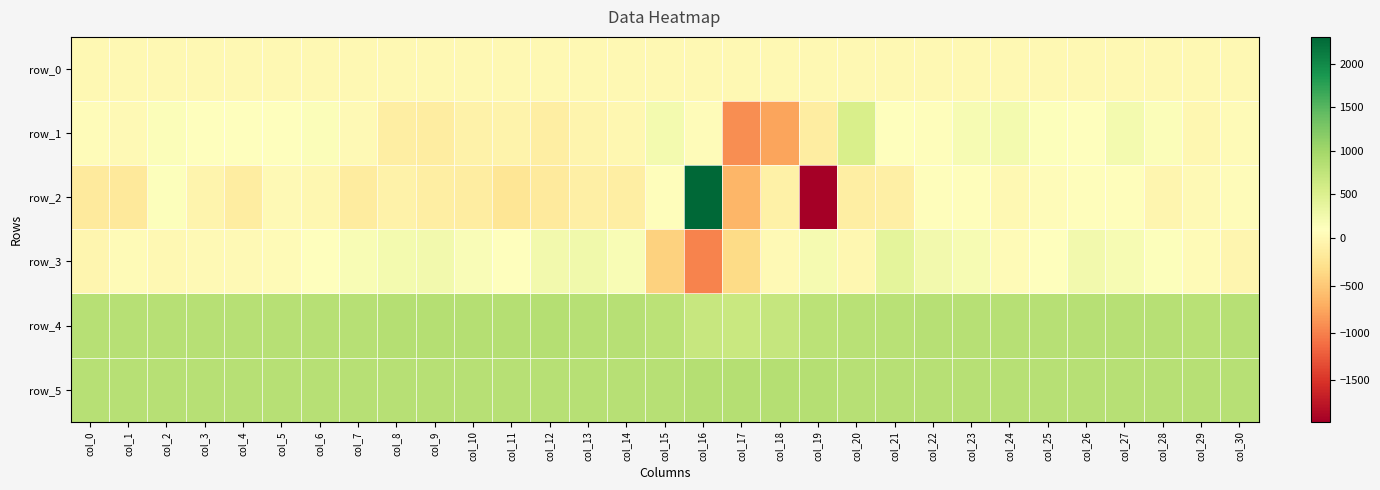

At which category is the sum across all series the highest?

col_16